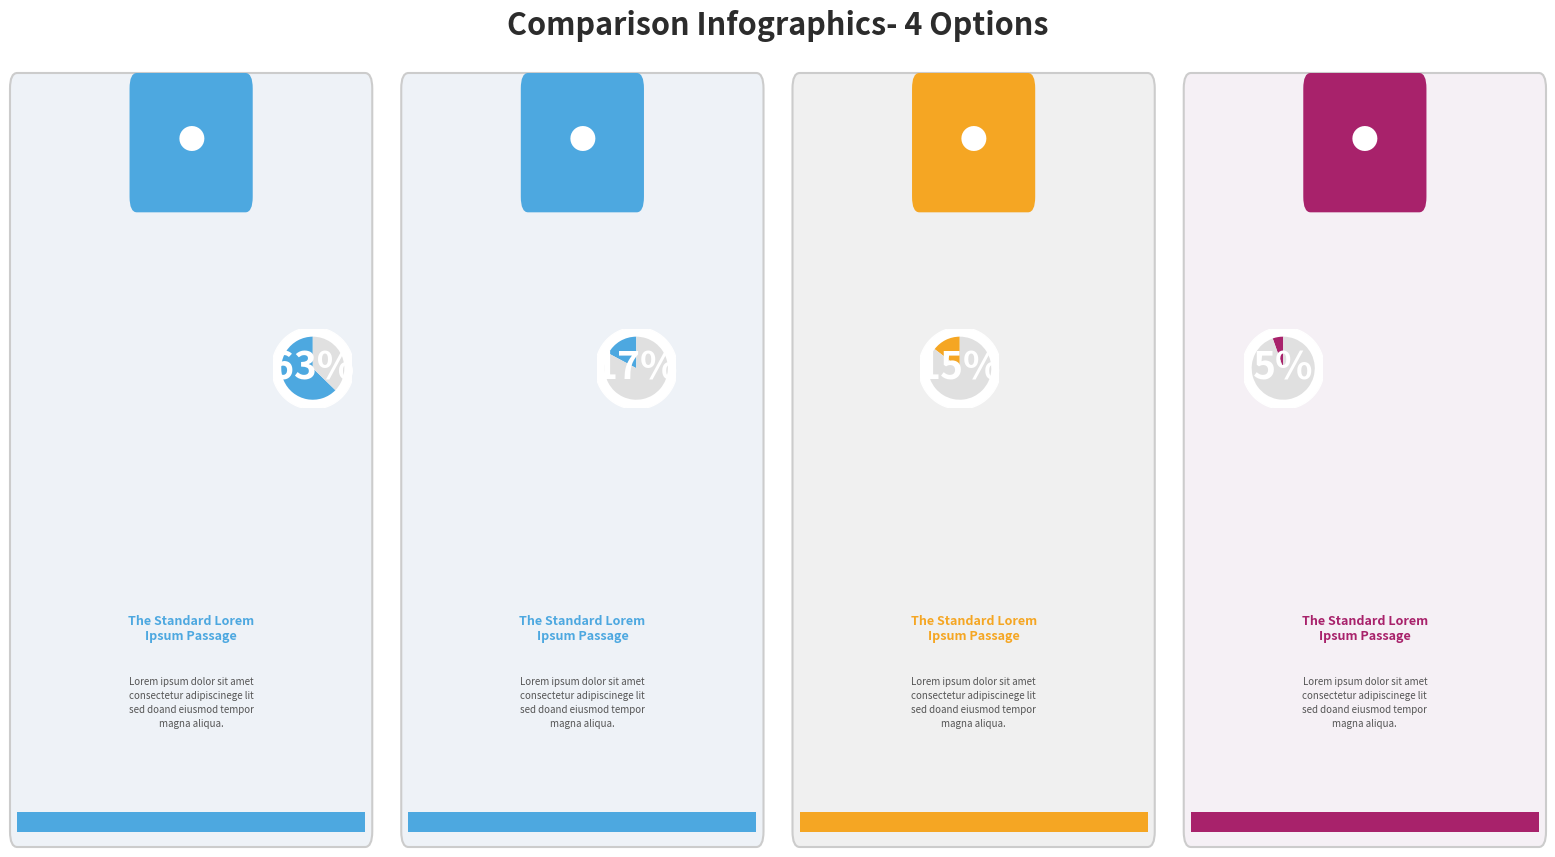

Count the number of slices in the pie.

4